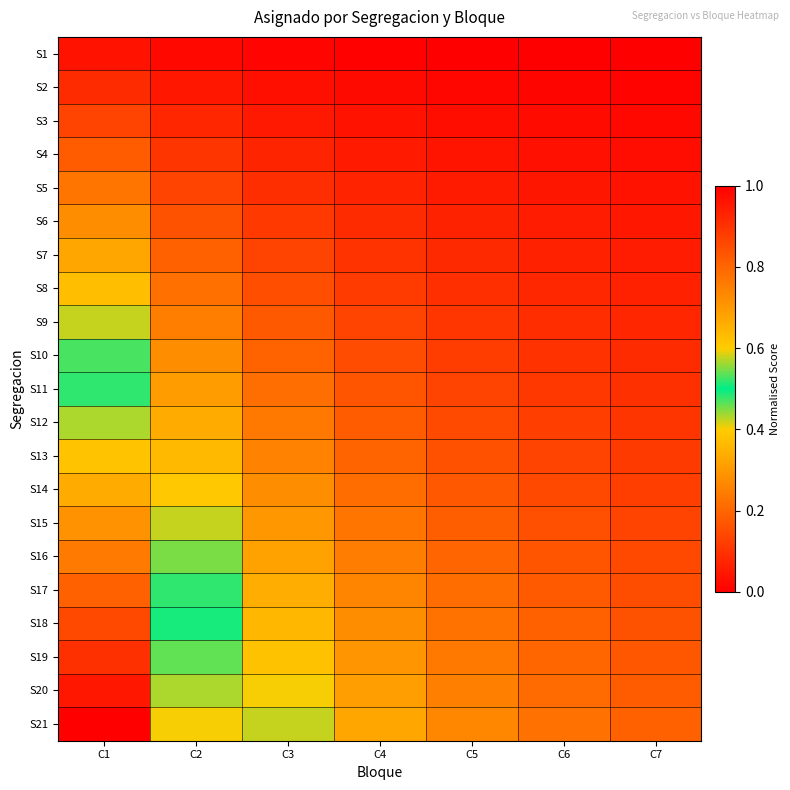

Reading right to left, list all the values displayed in this chart.

S1: C7=0.0	C6=0.0	C5=0.0	C4=0.0	C3=0.0	C2=0.0	C1=0.0
S2: C7=0.0	C6=0.0	C5=0.0	C4=0.0	C3=0.0	C2=0.0	C1=0.1
S3: C7=0.0	C6=0.0	C5=0.0	C4=0.0	C3=0.1	C2=0.1	C1=0.1
S4: C7=0.0	C6=0.0	C5=0.0	C4=0.1	C3=0.1	C2=0.1	C1=0.2
S5: C7=0.0	C6=0.0	C5=0.1	C4=0.1	C3=0.1	C2=0.1	C1=0.2
S6: C7=0.0	C6=0.1	C5=0.1	C4=0.1	C3=0.1	C2=0.2	C1=0.3
S7: C7=0.1	C6=0.1	C5=0.1	C4=0.1	C3=0.1	C2=0.2	C1=0.3
S8: C7=0.1	C6=0.1	C5=0.1	C4=0.1	C3=0.2	C2=0.2	C1=0.4
S9: C7=0.1	C6=0.1	C5=0.1	C4=0.1	C3=0.2	C2=0.2	C1=0.4
S10: C7=0.1	C6=0.1	C5=0.1	C4=0.2	C3=0.2	C2=0.3	C1=0.5
S11: C7=0.1	C6=0.1	C5=0.1	C4=0.2	C3=0.2	C2=0.3	C1=0.5
S12: C7=0.1	C6=0.1	C5=0.1	C4=0.2	C3=0.2	C2=0.3	C1=0.6
S13: C7=0.1	C6=0.1	C5=0.2	C4=0.2	C3=0.3	C2=0.4	C1=0.6
S14: C7=0.1	C6=0.1	C5=0.2	C4=0.2	C3=0.3	C2=0.4	C1=0.7
S15: C7=0.1	C6=0.2	C5=0.2	C4=0.2	C3=0.3	C2=0.4	C1=0.7
S16: C7=0.1	C6=0.2	C5=0.2	C4=0.2	C3=0.3	C2=0.5	C1=0.8
S17: C7=0.2	C6=0.2	C5=0.2	C4=0.3	C3=0.3	C2=0.5	C1=0.8
S18: C7=0.2	C6=0.2	C5=0.2	C4=0.3	C3=0.4	C2=0.5	C1=0.9
S19: C7=0.2	C6=0.2	C5=0.2	C4=0.3	C3=0.4	C2=0.5	C1=0.9
S20: C7=0.2	C6=0.2	C5=0.3	C4=0.3	C3=0.4	C2=0.6	C1=1.0
S21: C7=0.2	C6=0.2	C5=0.3	C4=0.3	C3=0.4	C2=0.6	C1=1.0